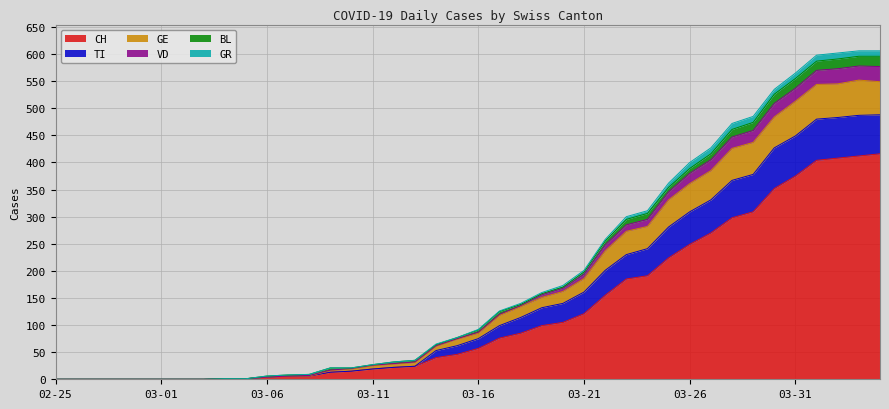

How many values in the TI series exceed 85?

19